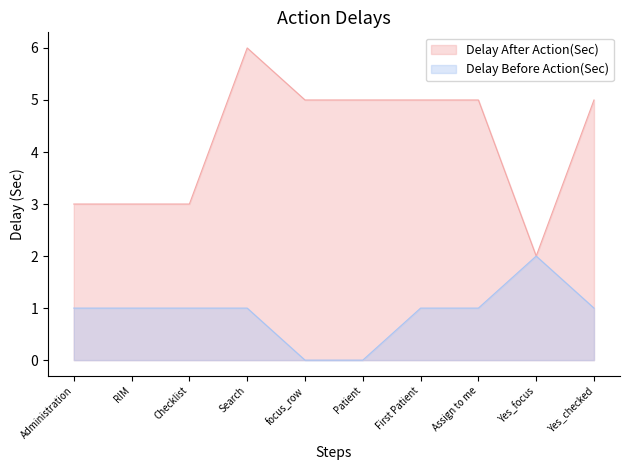

What is the total value across all series at Yes_focus?

4